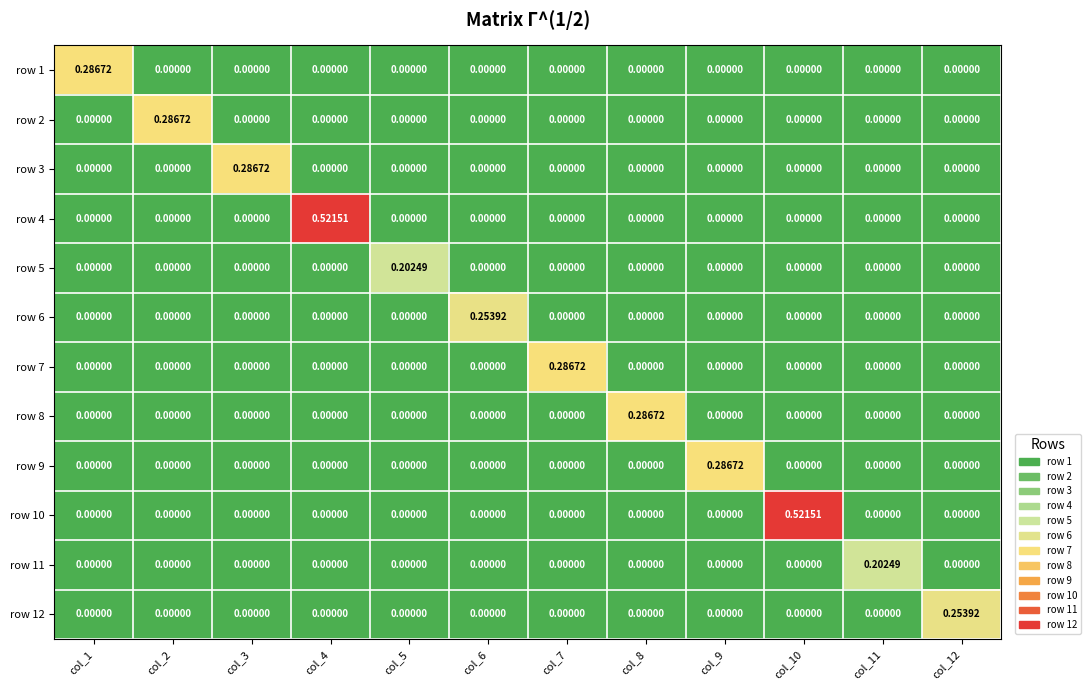

How many categories are shown in the chart?

12